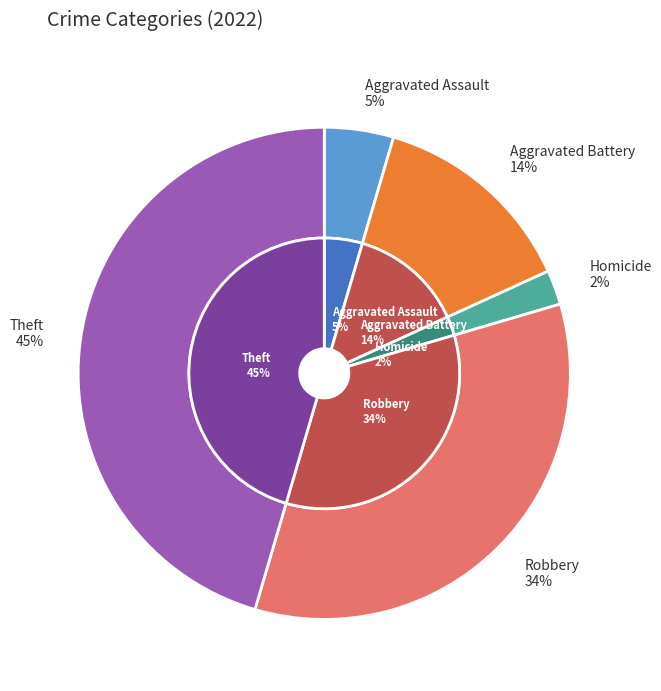

The Aggravated Battery slice represents 22% of the pie. True or false?

False